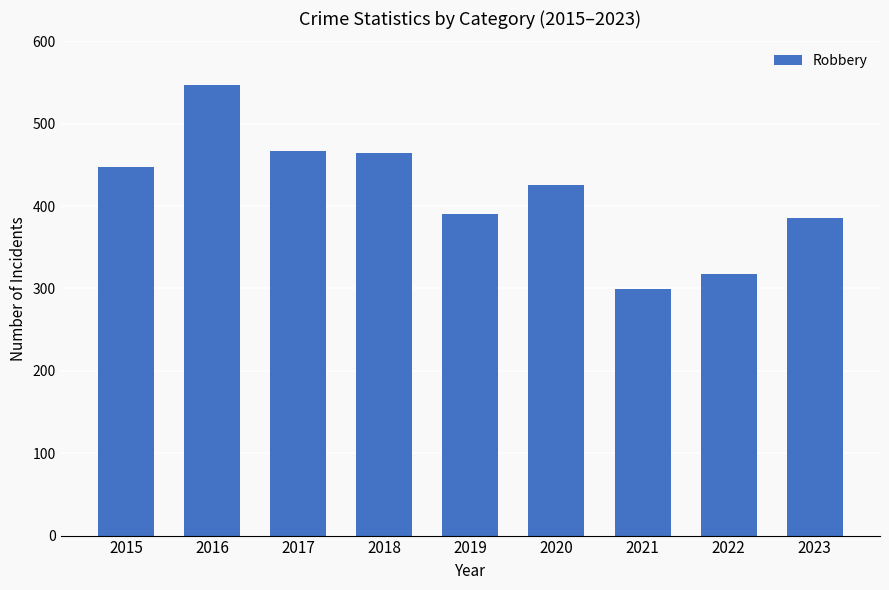

Between 2022 and 2021, which is larger?

2022